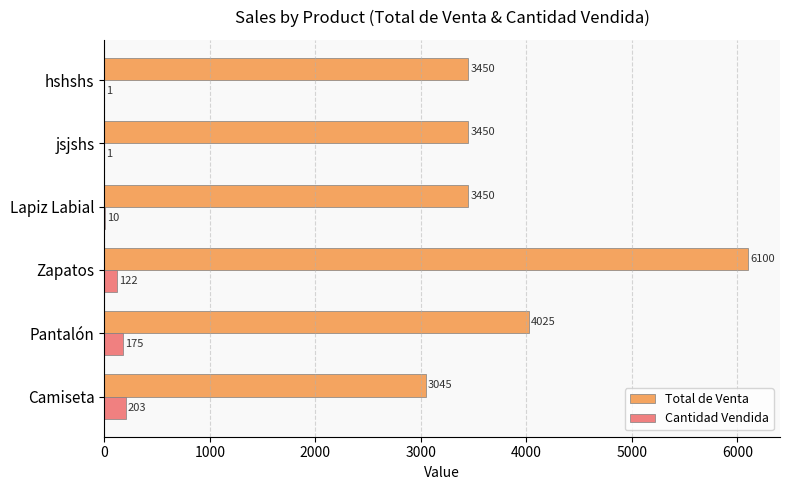

The Total de Venta series shows 4664 at hshshs. True or false?

False